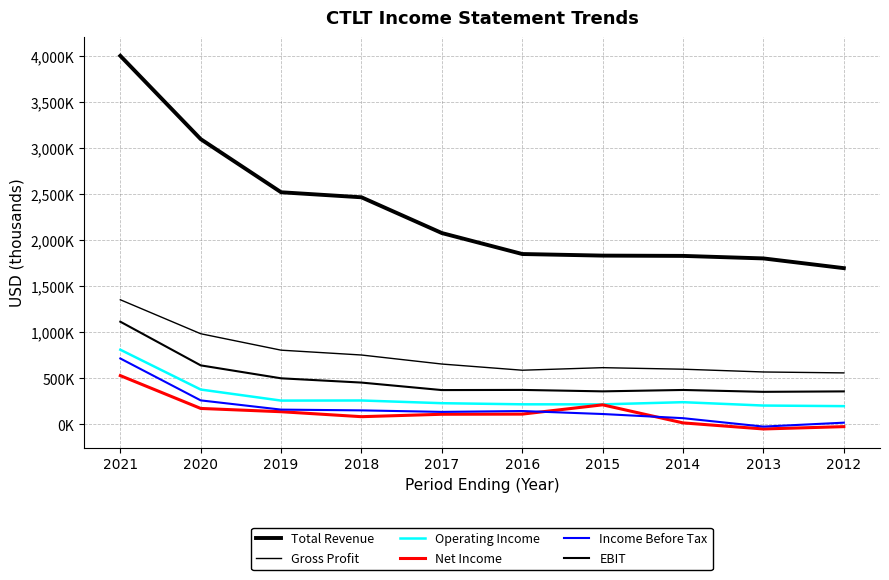

Between 2020 and 2019, which series saw the biggest shift?

Total Revenue